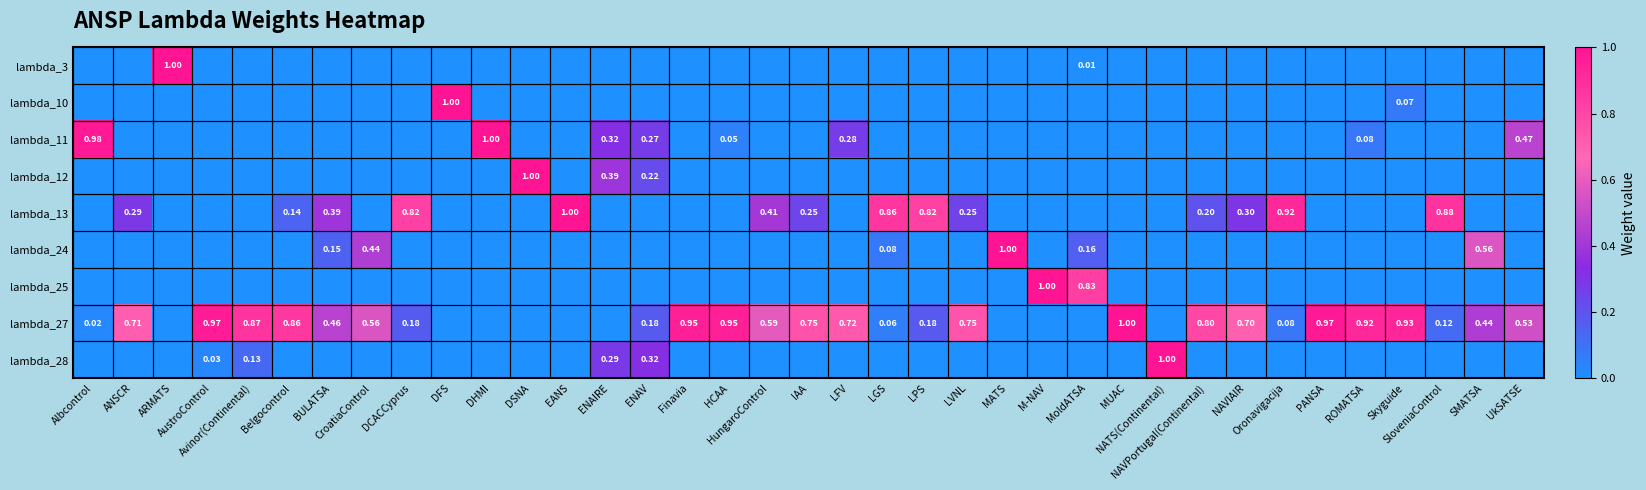

Is the value of lambda_27 at MATS greater than the value of lambda_12 at LGS?

No